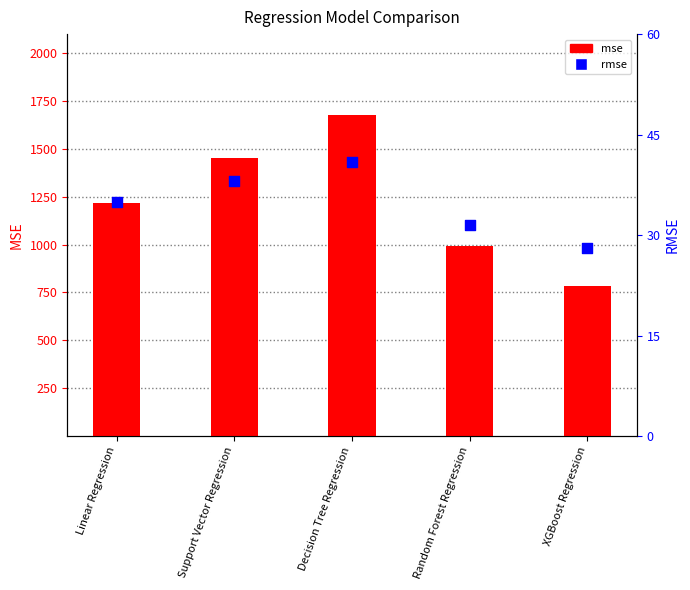

Which series contains the lowest Y value?

rmse